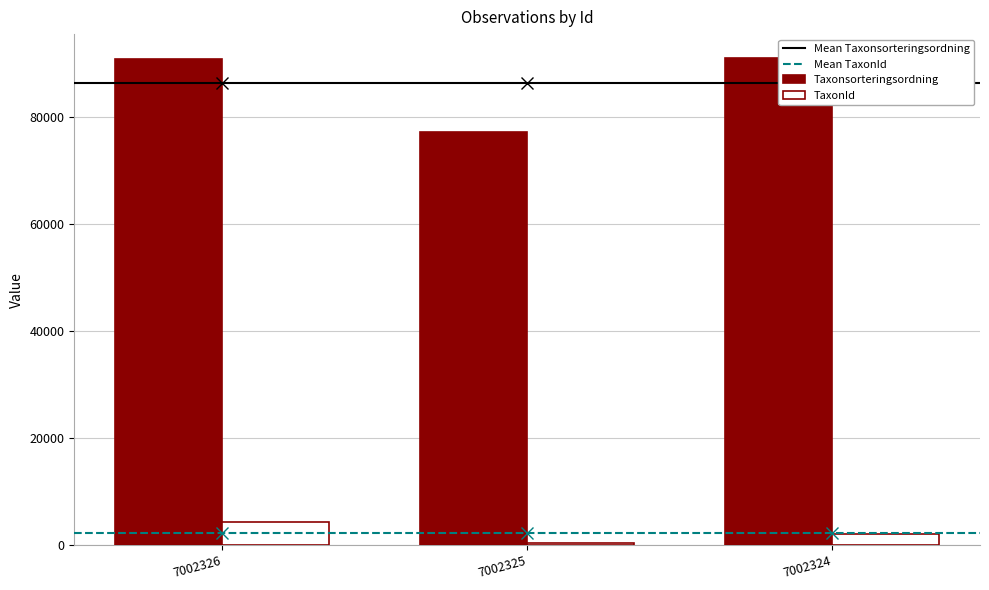

Read the TaxonId value at 7002325, to the nearest 100.

400